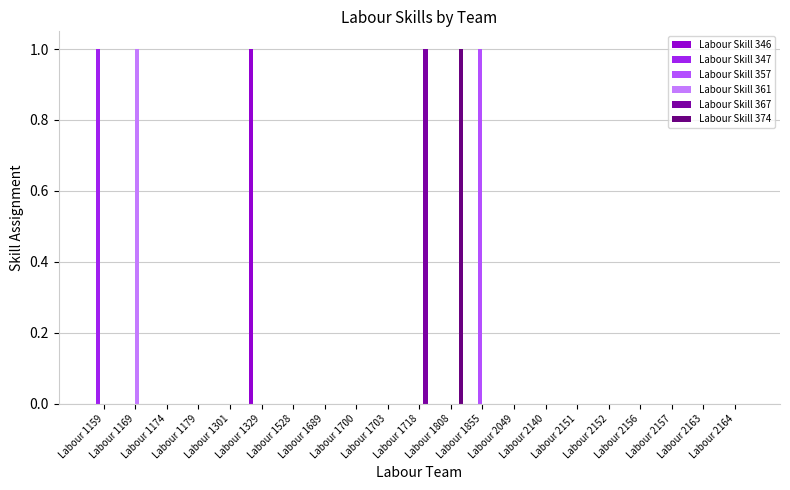

Are the bars horizontal?

No